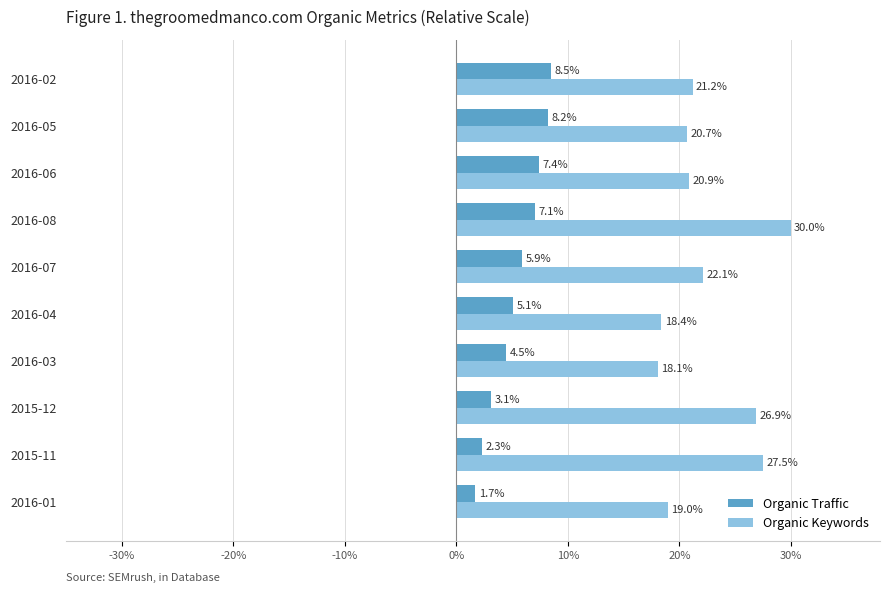

At which label is Organic Traffic closest to 5?

2016-04